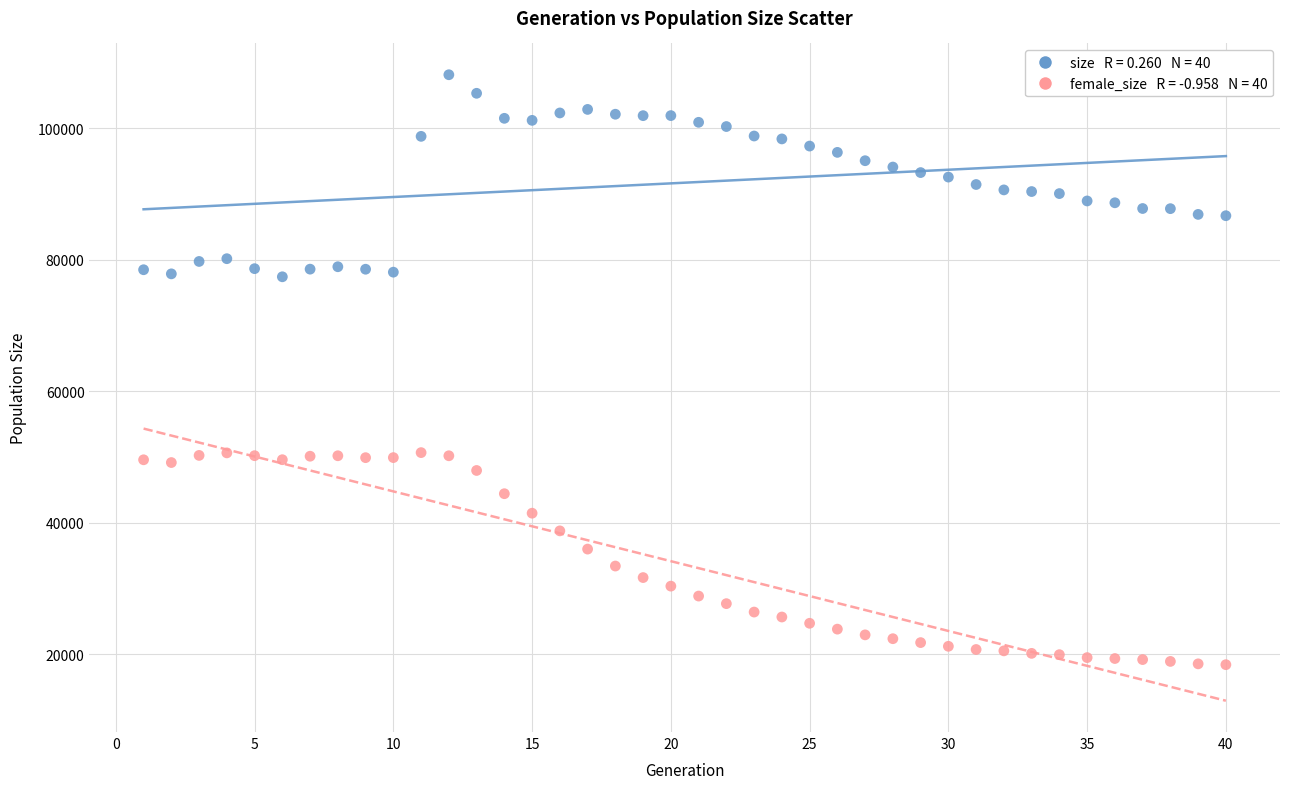

Across all data points, what is the range of X values (max minus min)?

39